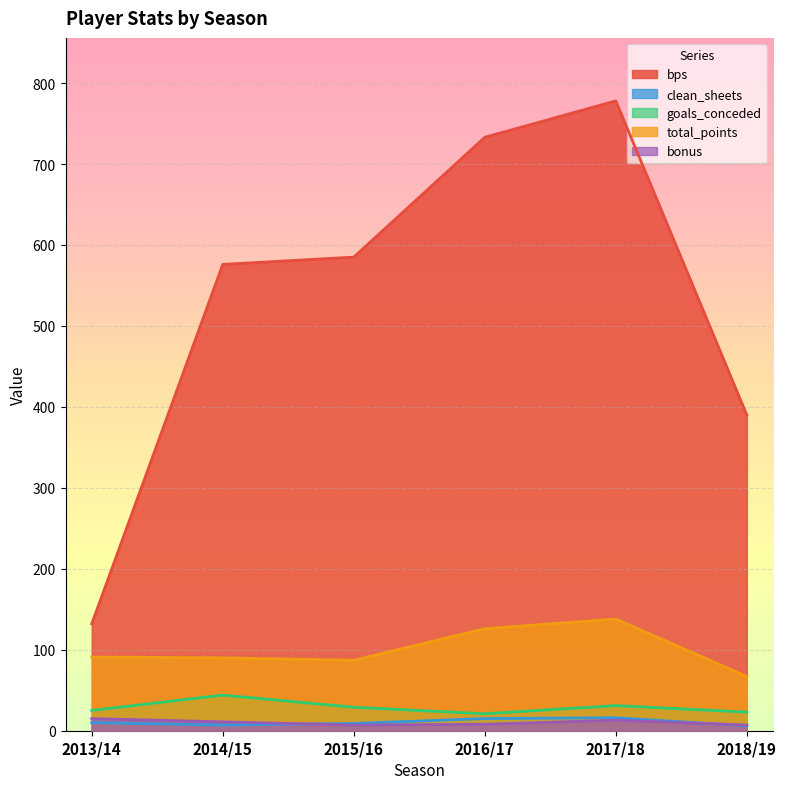

What is the lowest value of the bonus series?

7